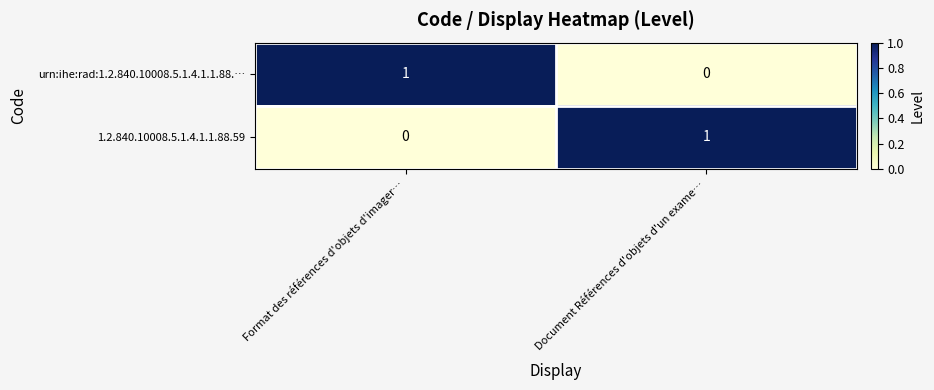

Is the value of 1.2.840.10008.5.1.4.1.1.88.59 at Format des références d'objets d'imager… greater than the value of urn:ihe:rad:1.2.840.10008.5.1.4.1.1.88.… at Format des références d'objets d'imager…?

No